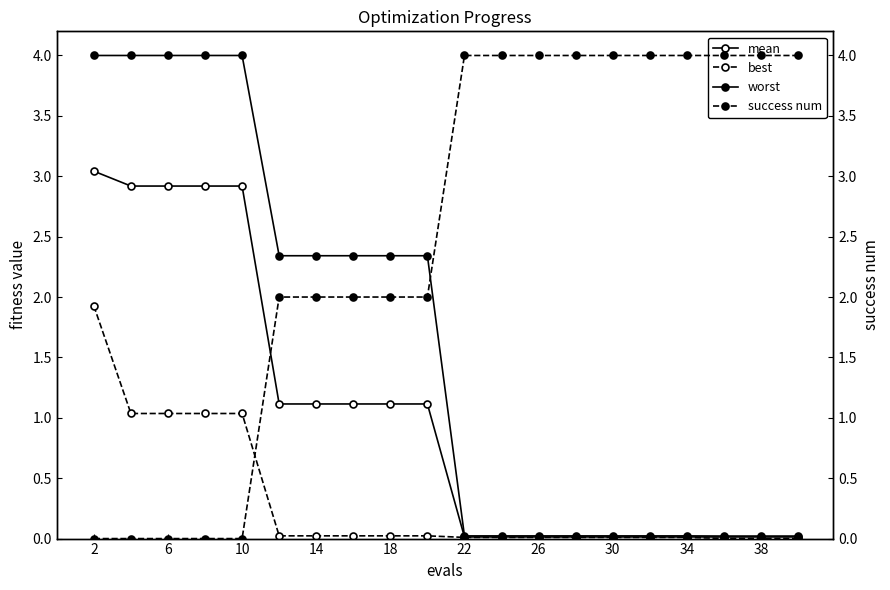

What is the greatest value displayed?

4.0